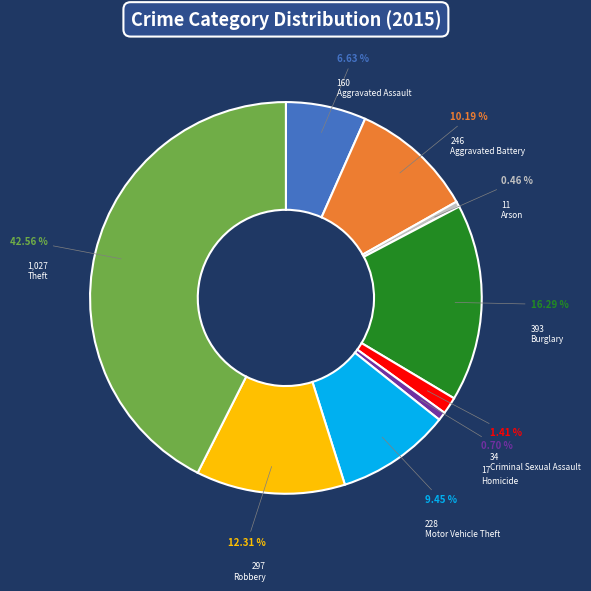

Between Theft and Burglary, which is larger?

Theft